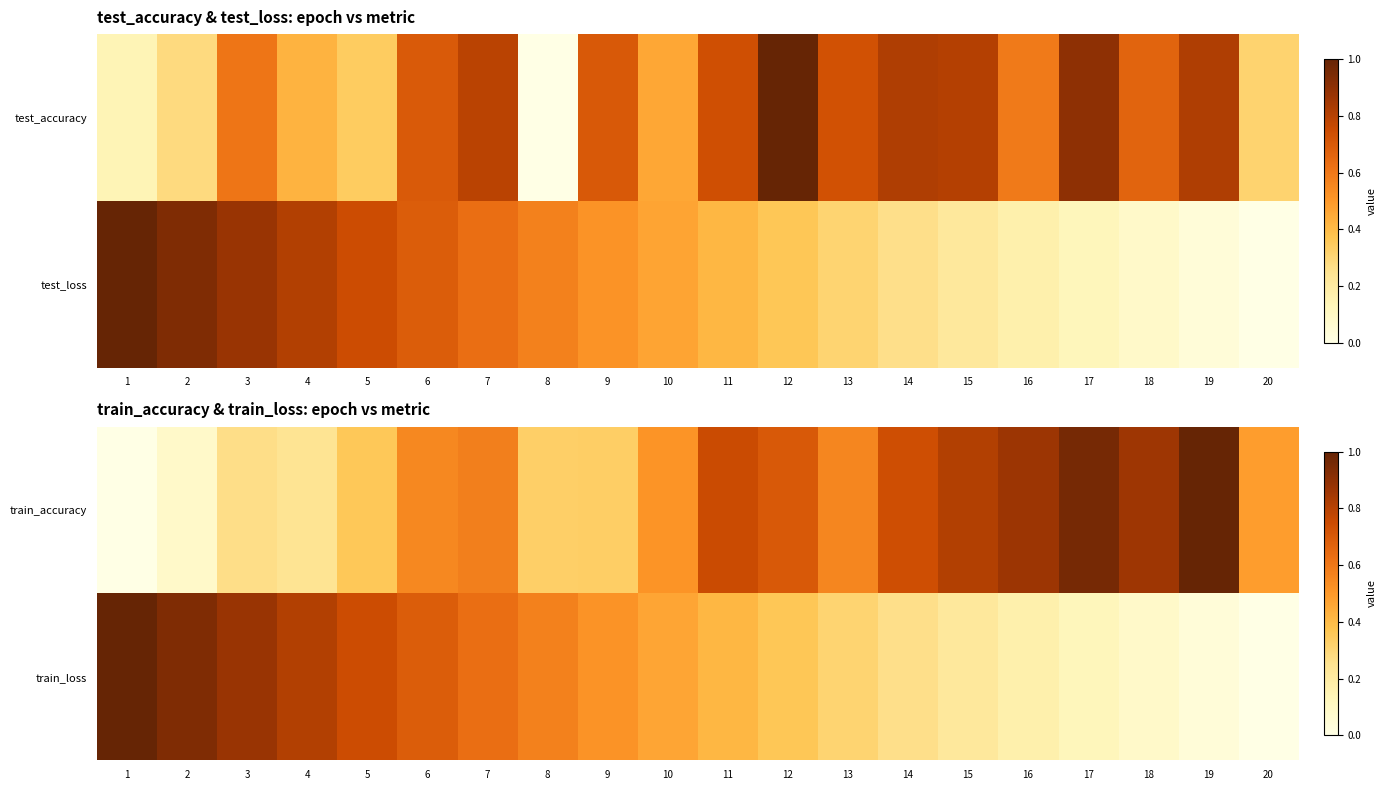

At how many categories does at least one series exceed 0?

20